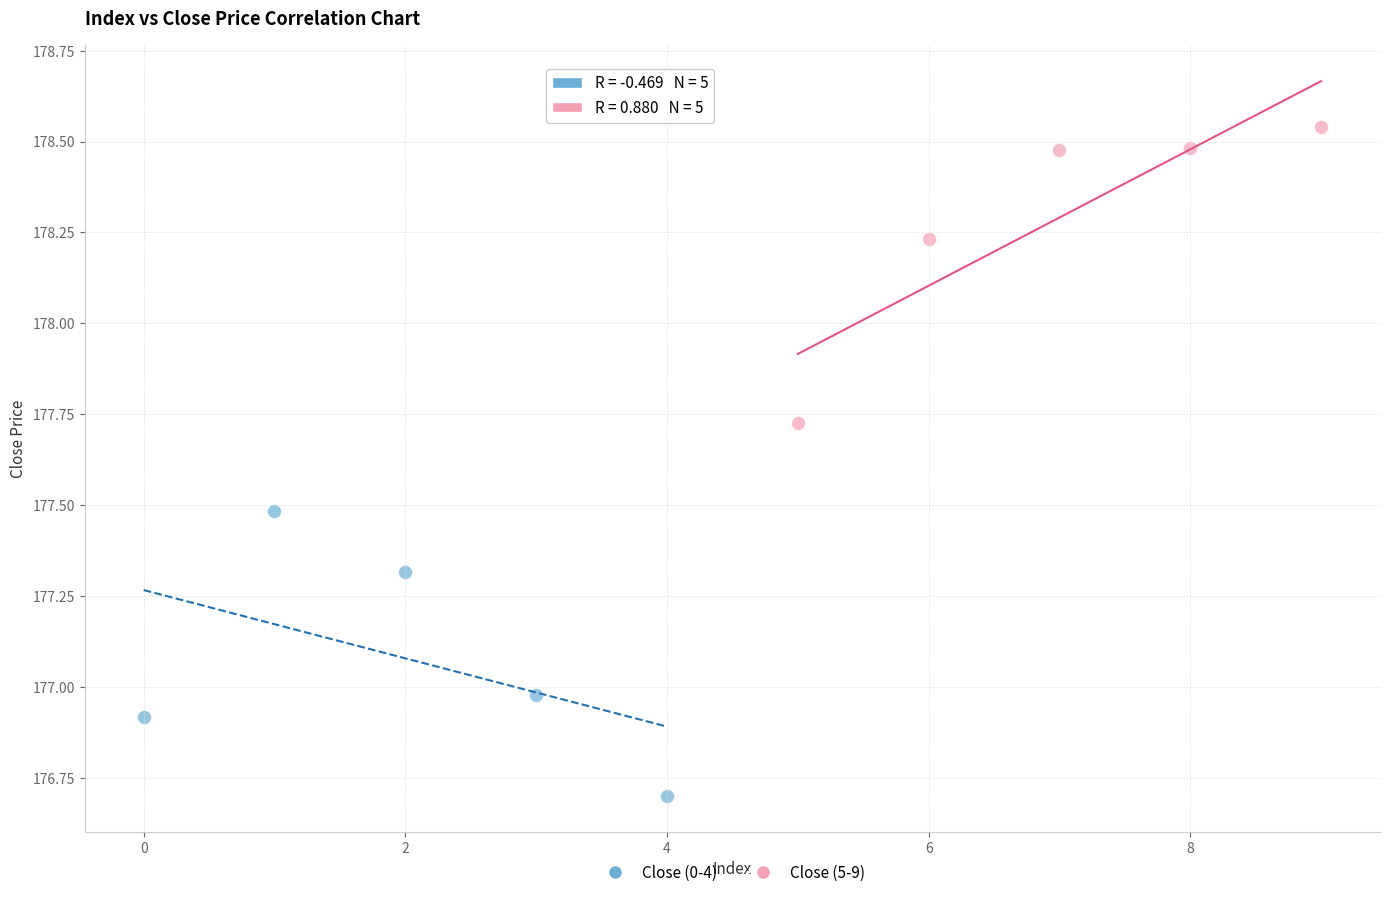

Which series reaches the maximum Y coordinate?

Close (5-9)